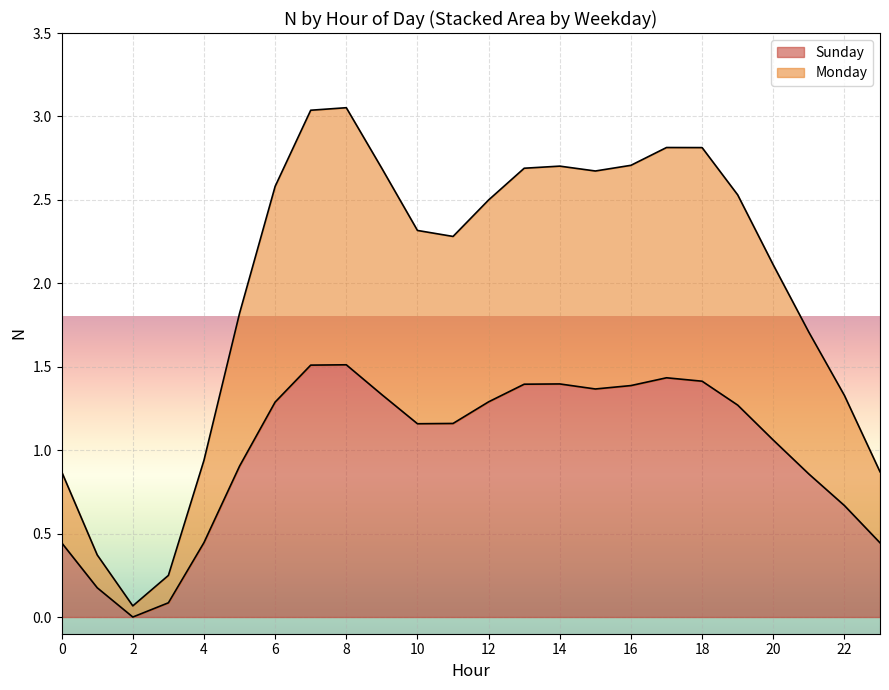

Which has a higher value, 20 or 14?

14